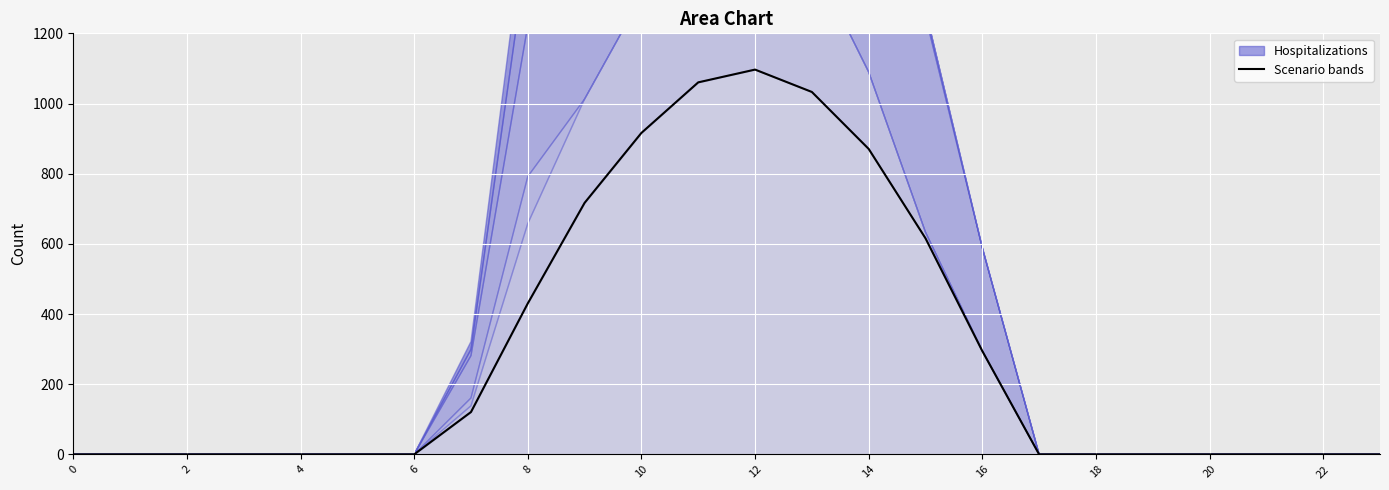

What is the maximum value shown in the chart?

1096.7